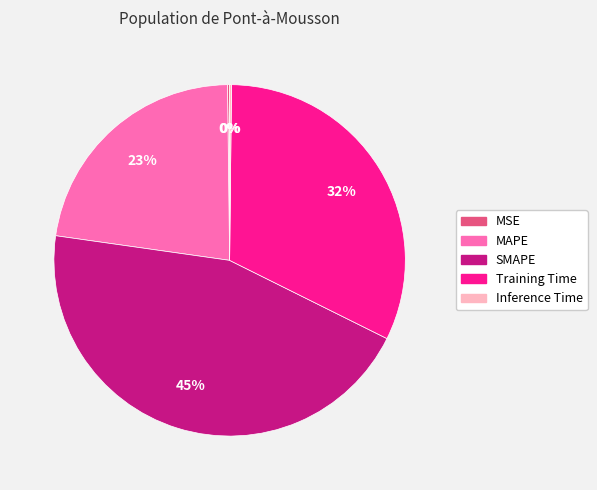

Is there a majority slice in this chart?

No